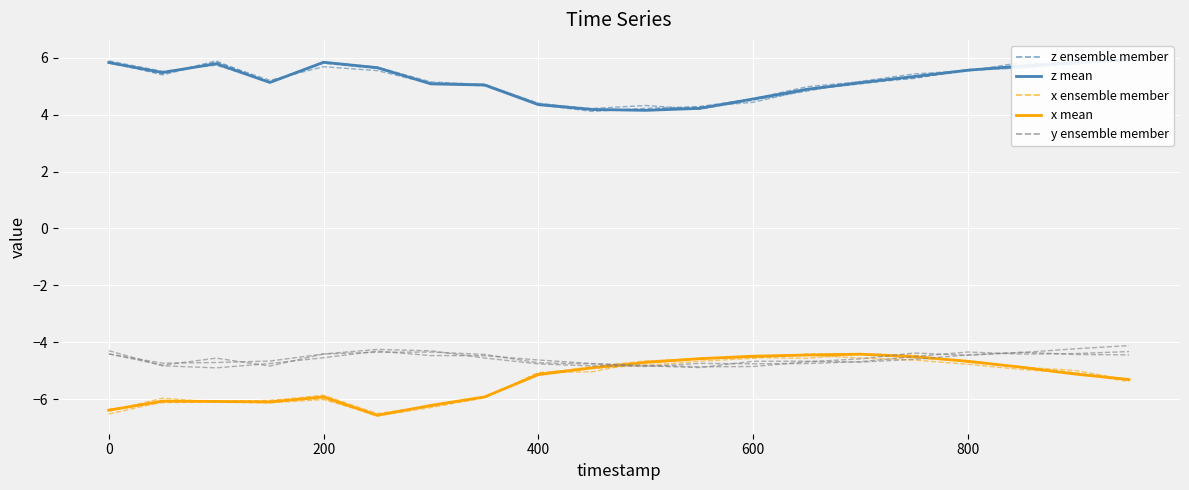

How many values in the x ensemble member series are below -5?

11